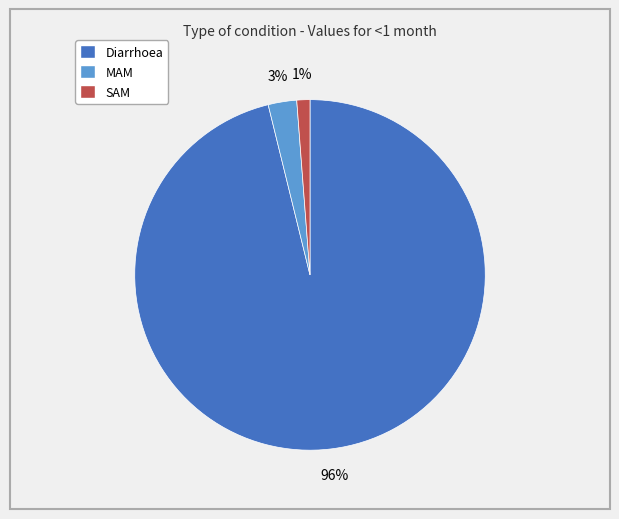

To the nearest percent, what is the difference between the largest and smallest slice percentages?

95%